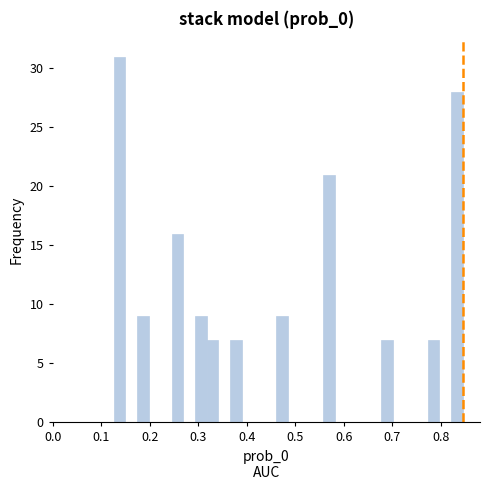

Read against the x-axis, roughly where is the centre of the tallest bar?

0.14